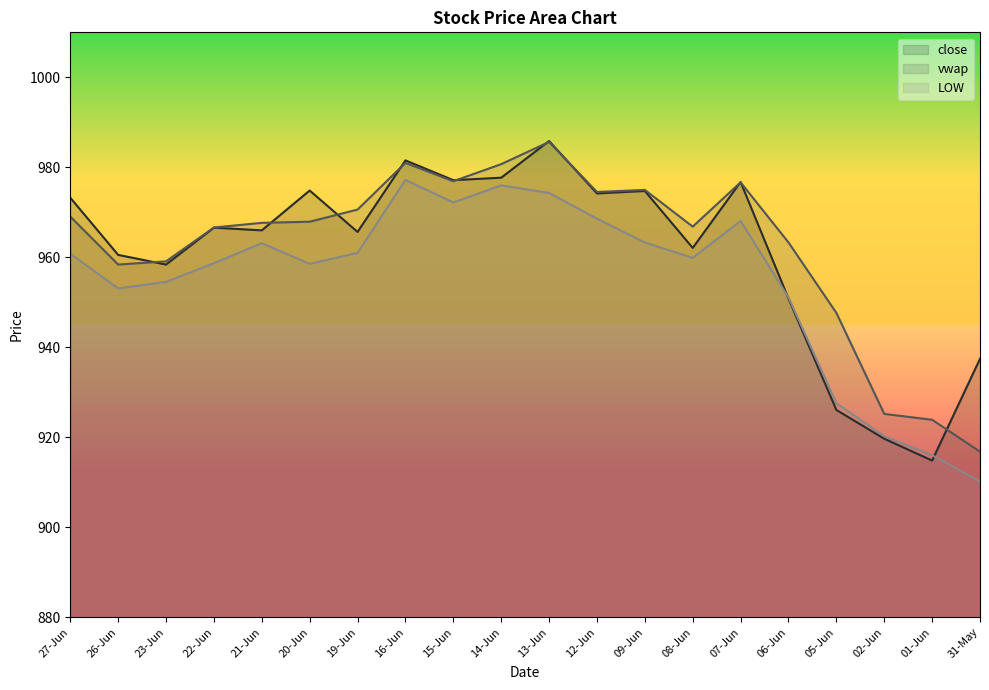

Which has a higher value, 06-Jun or 22-Jun?

22-Jun